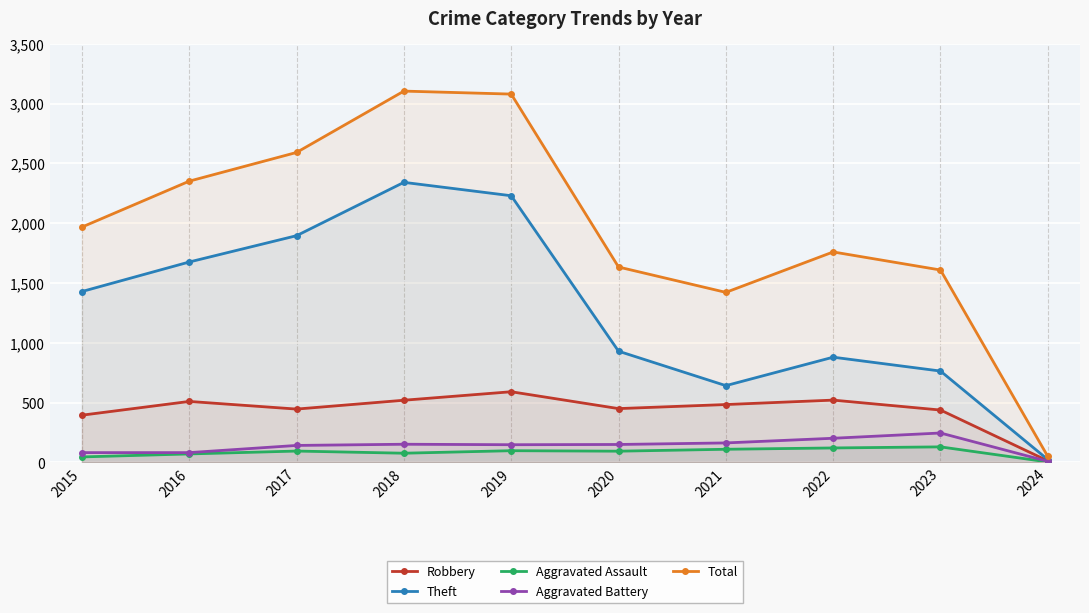

What is the sum of the Robbery values at 2022 and 2021?

1005